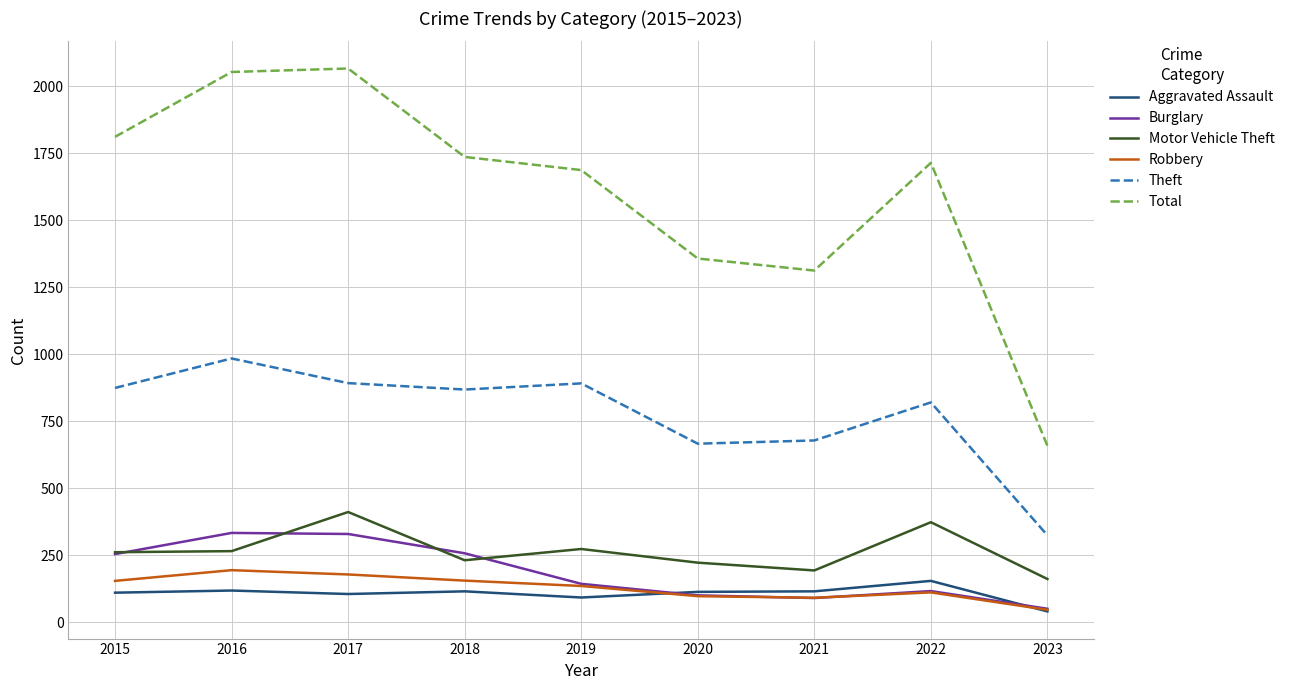

True or false: Motor Vehicle Theft and Aggravated Assault intersect in this chart.

False